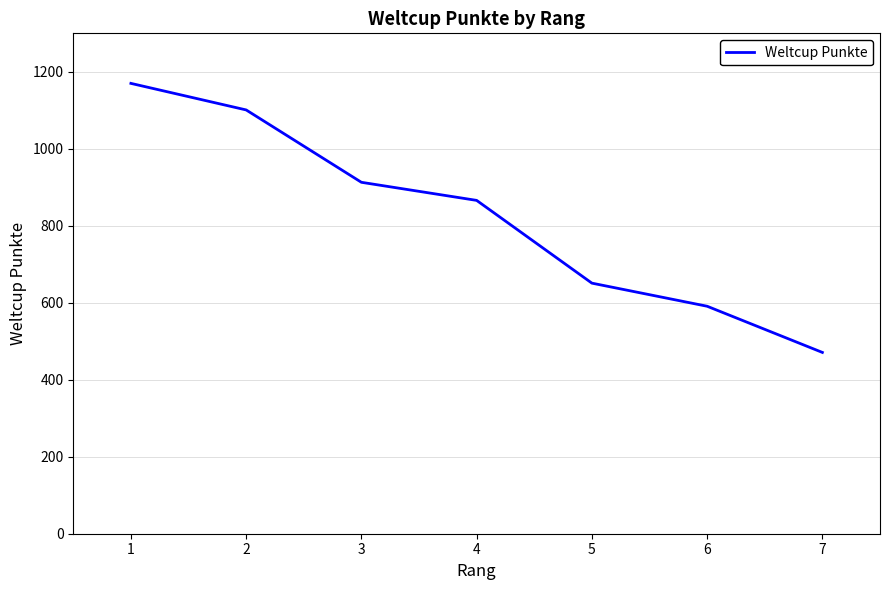

What is the difference between the values at 4 and 6?

275